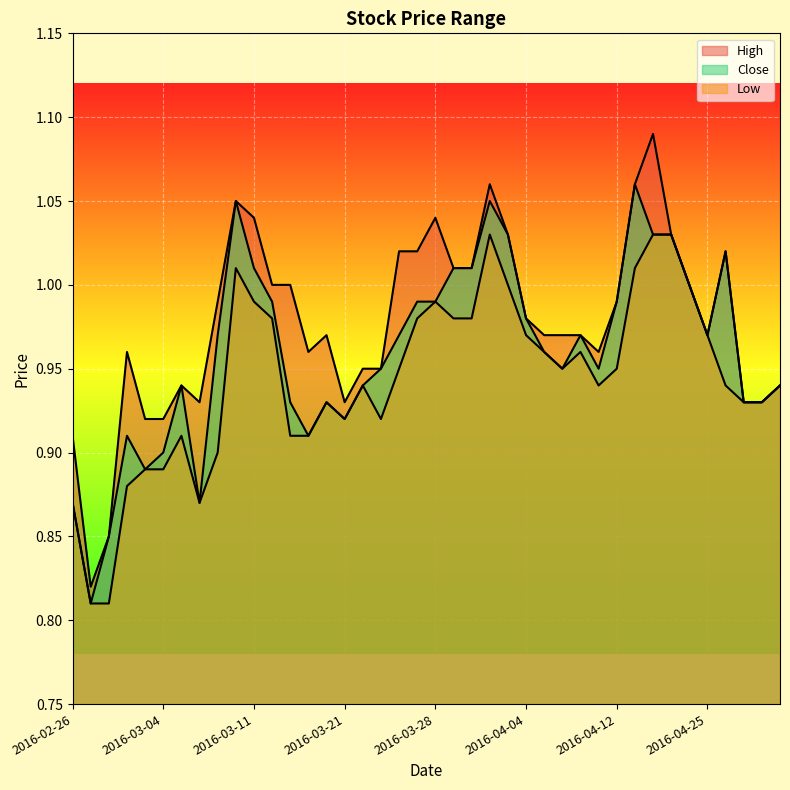

Reading left to right, list all the values displayed in this chart.

High: 2016-02-26=0.9	2016-02-29=0.8	2016-03-01=0.8	2016-03-02=1.0	2016-03-03=0.9	2016-03-04=0.9	2016-03-07=0.9	2016-03-08=0.9	2016-03-09=1.0	2016-03-10=1.1	2016-03-11=1.0	2016-03-15=1.0	2016-03-16=1.0	2016-03-17=1.0	2016-03-18=1.0	2016-03-21=0.9	2016-03-22=0.9	2016-03-23=0.9	2016-03-24=1.0	2016-03-25=1.0	2016-03-28=1.0	2016-03-29=1.0	2016-03-30=1.0	2016-03-31=1.1	2016-04-01=1.0	2016-04-04=1.0	2016-04-05=1.0	2016-04-07=1.0	2016-04-08=1.0	2016-04-11=1.0	2016-04-12=1.0	2016-04-19=1.1	2016-04-20=1.1	2016-04-21=1.0	2016-04-22=1.0	2016-04-25=1.0	2016-04-26=1.0	2016-04-29=0.9	2016-05-03=0.9	2016-05-04=0.9
Low: 2016-02-26=0.9	2016-02-29=0.8	2016-03-01=0.8	2016-03-02=0.9	2016-03-03=0.9	2016-03-04=0.9	2016-03-07=0.9	2016-03-08=0.9	2016-03-09=0.9	2016-03-10=1.0	2016-03-11=1.0	2016-03-15=1.0	2016-03-16=0.9	2016-03-17=0.9	2016-03-18=0.9	2016-03-21=0.9	2016-03-22=0.9	2016-03-23=0.9	2016-03-24=0.9	2016-03-25=1.0	2016-03-28=1.0	2016-03-29=1.0	2016-03-30=1.0	2016-03-31=1.0	2016-04-01=1.0	2016-04-04=1.0	2016-04-05=1.0	2016-04-07=0.9	2016-04-08=1.0	2016-04-11=0.9	2016-04-12=0.9	2016-04-19=1.0	2016-04-20=1.0	2016-04-21=1.0	2016-04-22=1.0	2016-04-25=1.0	2016-04-26=0.9	2016-04-29=0.9	2016-05-03=0.9	2016-05-04=0.9
Close: 2016-02-26=0.9	2016-02-29=0.8	2016-03-01=0.8	2016-03-02=0.9	2016-03-03=0.9	2016-03-04=0.9	2016-03-07=0.9	2016-03-08=0.9	2016-03-09=1.0	2016-03-10=1.1	2016-03-11=1.0	2016-03-15=1.0	2016-03-16=0.9	2016-03-17=0.9	2016-03-18=0.9	2016-03-21=0.9	2016-03-22=0.9	2016-03-23=0.9	2016-03-24=1.0	2016-03-25=1.0	2016-03-28=1.0	2016-03-29=1.0	2016-03-30=1.0	2016-03-31=1.1	2016-04-01=1.0	2016-04-04=1.0	2016-04-05=1.0	2016-04-07=0.9	2016-04-08=1.0	2016-04-11=0.9	2016-04-12=1.0	2016-04-19=1.1	2016-04-20=1.0	2016-04-21=1.0	2016-04-22=1.0	2016-04-25=1.0	2016-04-26=1.0	2016-04-29=0.9	2016-05-03=0.9	2016-05-04=0.9